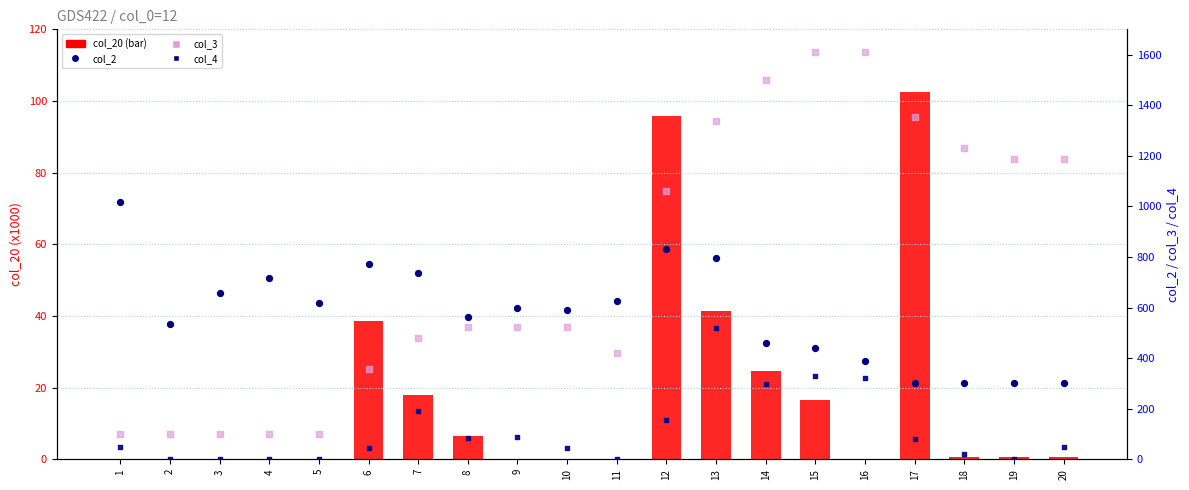

Which series contains the lowest Y value?

col_20 (x1000)